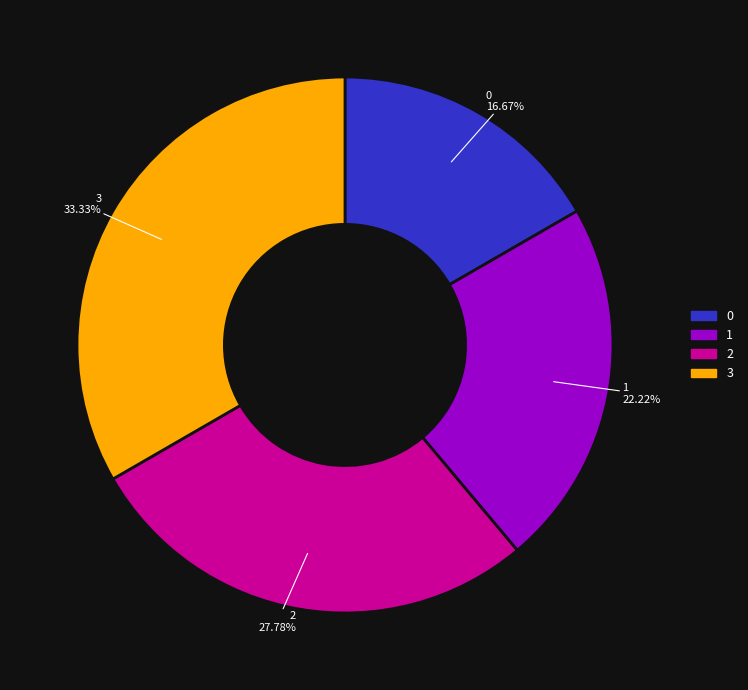

To the nearest percent, what portion does 0 represent?

17%